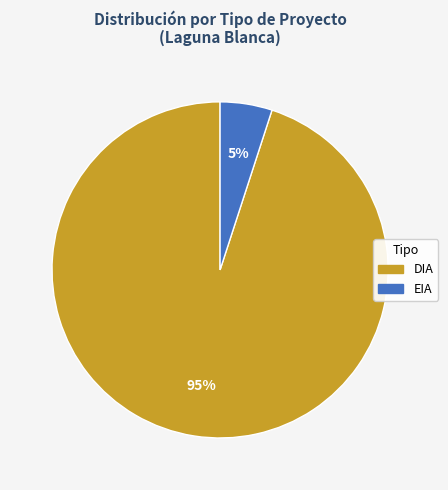

What is the largest slice in the pie chart?

DIA